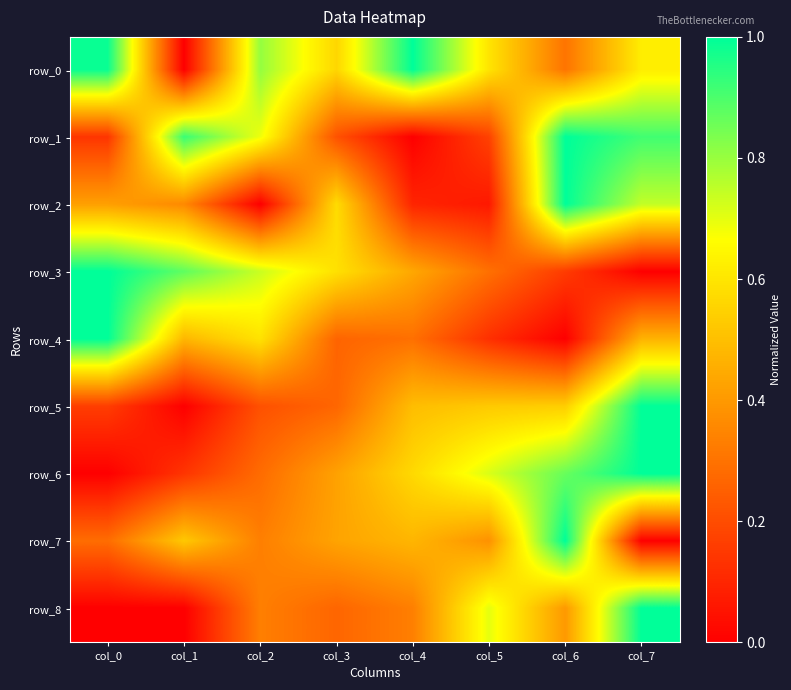

What is the greatest value displayed?

1.0